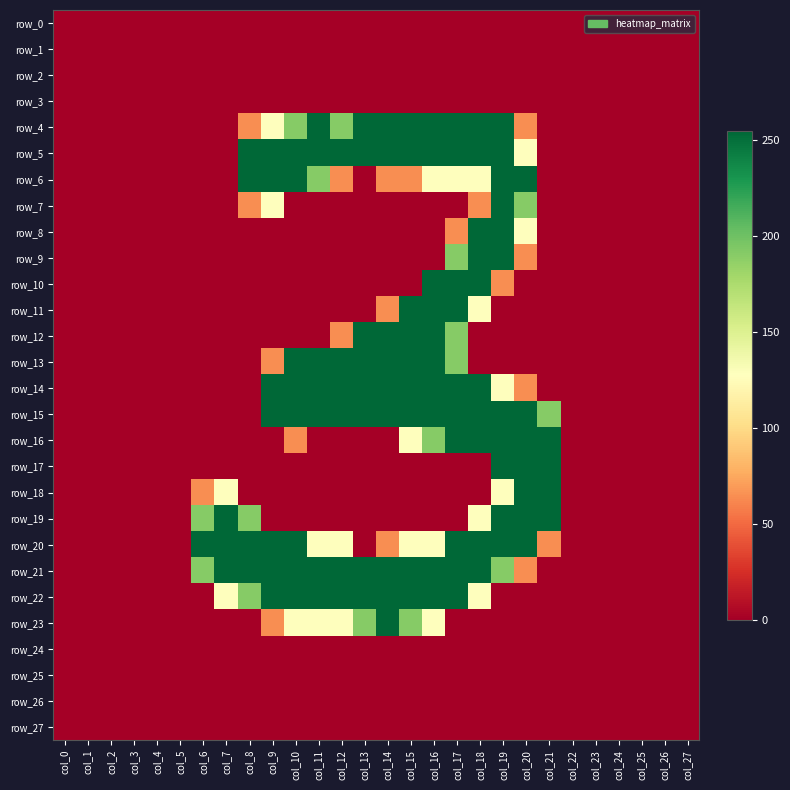

Reading left to right, what are all the values shown in this chart?

row_0: 0	0	0	0	0	0	0	0	0	0	0	0	0	0	0	0	0	0	0	0	0	0	0	0	0	0	0	0
row_1: 0	0	0	0	0	0	0	0	0	0	0	0	0	0	0	0	0	0	0	0	0	0	0	0	0	0	0	0
row_2: 0	0	0	0	0	0	0	0	0	0	0	0	0	0	0	0	0	0	0	0	0	0	0	0	0	0	0	0
row_3: 0	0	0	0	0	0	0	0	0	0	0	0	0	0	0	0	0	0	0	0	0	0	0	0	0	0	0	0
row_4: 0	0	0	0	0	0	0	0	64	128	191	255	191	255	255	255	255	255	255	255	64	0	0	0	0	0	0	0
row_5: 0	0	0	0	0	0	0	0	255	255	255	255	255	255	255	255	255	255	255	255	128	0	0	0	0	0	0	0
row_6: 0	0	0	0	0	0	0	0	255	255	255	191	64	0	64	64	128	128	128	255	255	0	0	0	0	0	0	0
row_7: 0	0	0	0	0	0	0	0	64	128	0	0	0	0	0	0	0	0	64	255	191	0	0	0	0	0	0	0
row_8: 0	0	0	0	0	0	0	0	0	0	0	0	0	0	0	0	0	64	255	255	128	0	0	0	0	0	0	0
row_9: 0	0	0	0	0	0	0	0	0	0	0	0	0	0	0	0	0	191	255	255	64	0	0	0	0	0	0	0
row_10: 0	0	0	0	0	0	0	0	0	0	0	0	0	0	0	0	255	255	255	64	0	0	0	0	0	0	0	0
row_11: 0	0	0	0	0	0	0	0	0	0	0	0	0	0	64	255	255	255	128	0	0	0	0	0	0	0	0	0
row_12: 0	0	0	0	0	0	0	0	0	0	0	0	64	255	255	255	255	191	0	0	0	0	0	0	0	0	0	0
row_13: 0	0	0	0	0	0	0	0	0	64	255	255	255	255	255	255	255	191	0	0	0	0	0	0	0	0	0	0
row_14: 0	0	0	0	0	0	0	0	0	255	255	255	255	255	255	255	255	255	255	128	64	0	0	0	0	0	0	0
row_15: 0	0	0	0	0	0	0	0	0	255	255	255	255	255	255	255	255	255	255	255	255	191	0	0	0	0	0	0
row_16: 0	0	0	0	0	0	0	0	0	0	64	0	0	0	0	128	191	255	255	255	255	255	0	0	0	0	0	0
row_17: 0	0	0	0	0	0	0	0	0	0	0	0	0	0	0	0	0	0	0	255	255	255	0	0	0	0	0	0
row_18: 0	0	0	0	0	0	64	128	0	0	0	0	0	0	0	0	0	0	0	128	255	255	0	0	0	0	0	0
row_19: 0	0	0	0	0	0	191	255	191	0	0	0	0	0	0	0	0	0	128	255	255	255	0	0	0	0	0	0
row_20: 0	0	0	0	0	0	255	255	255	255	255	128	128	0	64	128	128	255	255	255	255	64	0	0	0	0	0	0
row_21: 0	0	0	0	0	0	191	255	255	255	255	255	255	255	255	255	255	255	255	191	64	0	0	0	0	0	0	0
row_22: 0	0	0	0	0	0	0	128	191	255	255	255	255	255	255	255	255	255	128	0	0	0	0	0	0	0	0	0
row_23: 0	0	0	0	0	0	0	0	0	64	128	128	128	191	255	191	128	0	0	0	0	0	0	0	0	0	0	0
row_24: 0	0	0	0	0	0	0	0	0	0	0	0	0	0	0	0	0	0	0	0	0	0	0	0	0	0	0	0
row_25: 0	0	0	0	0	0	0	0	0	0	0	0	0	0	0	0	0	0	0	0	0	0	0	0	0	0	0	0
row_26: 0	0	0	0	0	0	0	0	0	0	0	0	0	0	0	0	0	0	0	0	0	0	0	0	0	0	0	0
row_27: 0	0	0	0	0	0	0	0	0	0	0	0	0	0	0	0	0	0	0	0	0	0	0	0	0	0	0	0